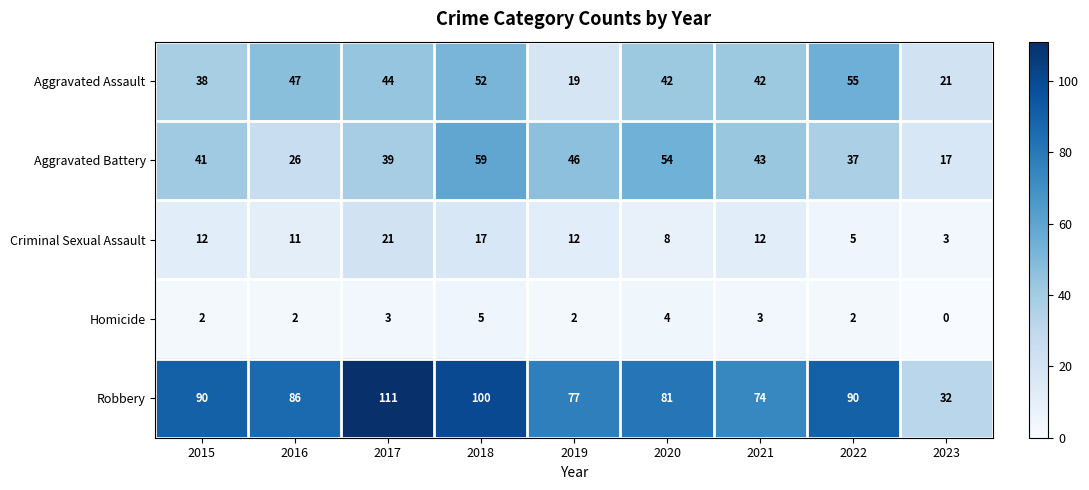

How many positive values does the Homicide series have?

8